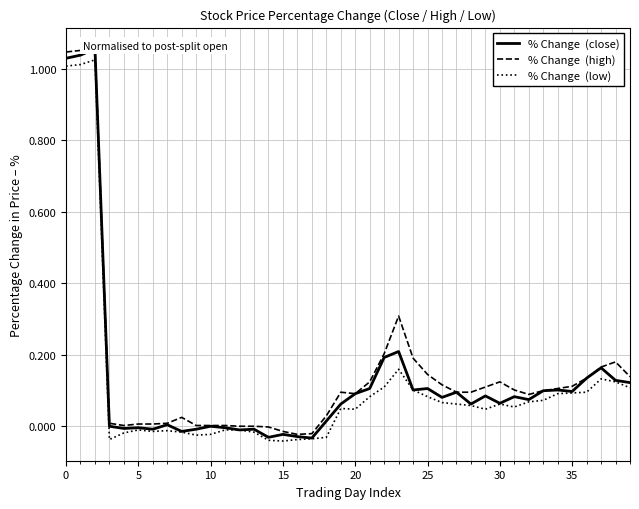

True or false: % Change  (close) and % Change  (high) cross at least once.

False